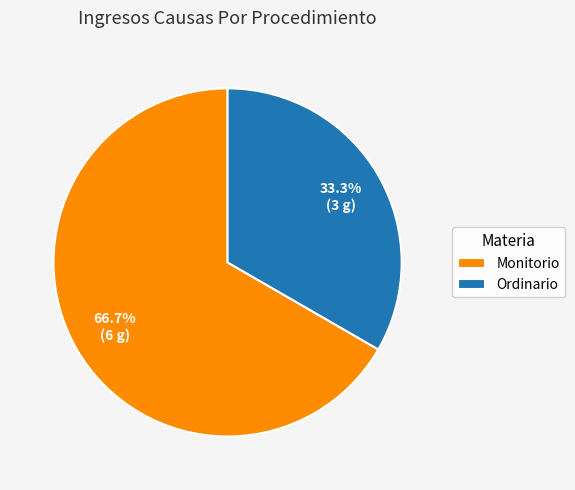

The Ordinario slice represents 22% of the pie. True or false?

False